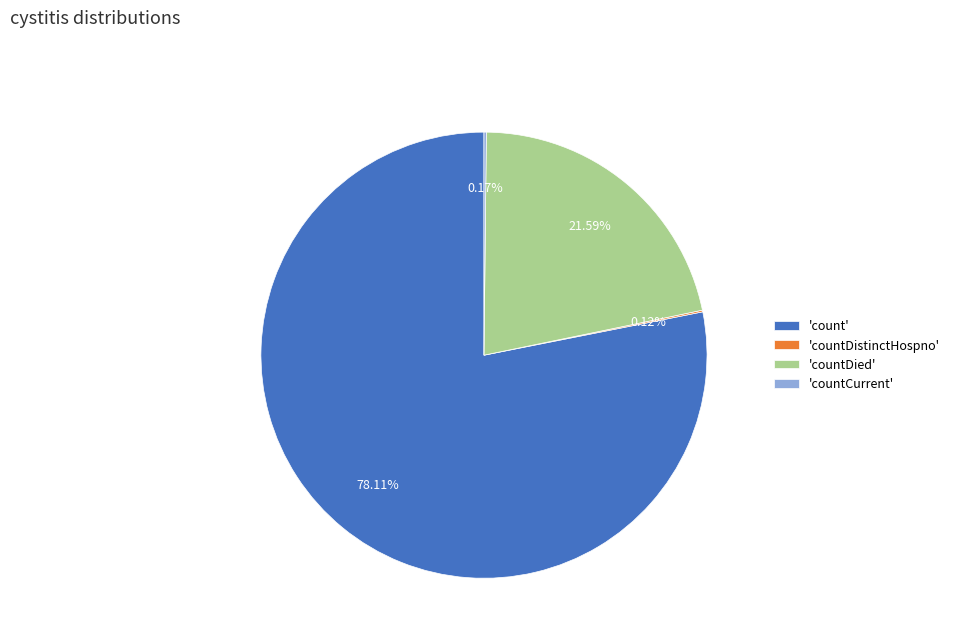

Which slice is the largest?

'count'